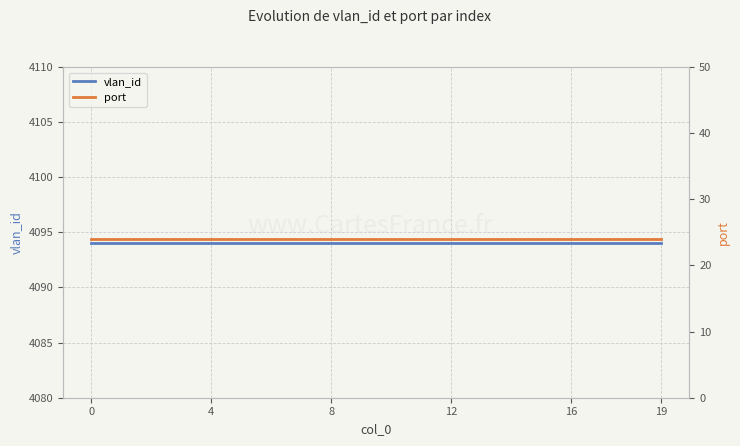

What is the greatest value displayed?

4094